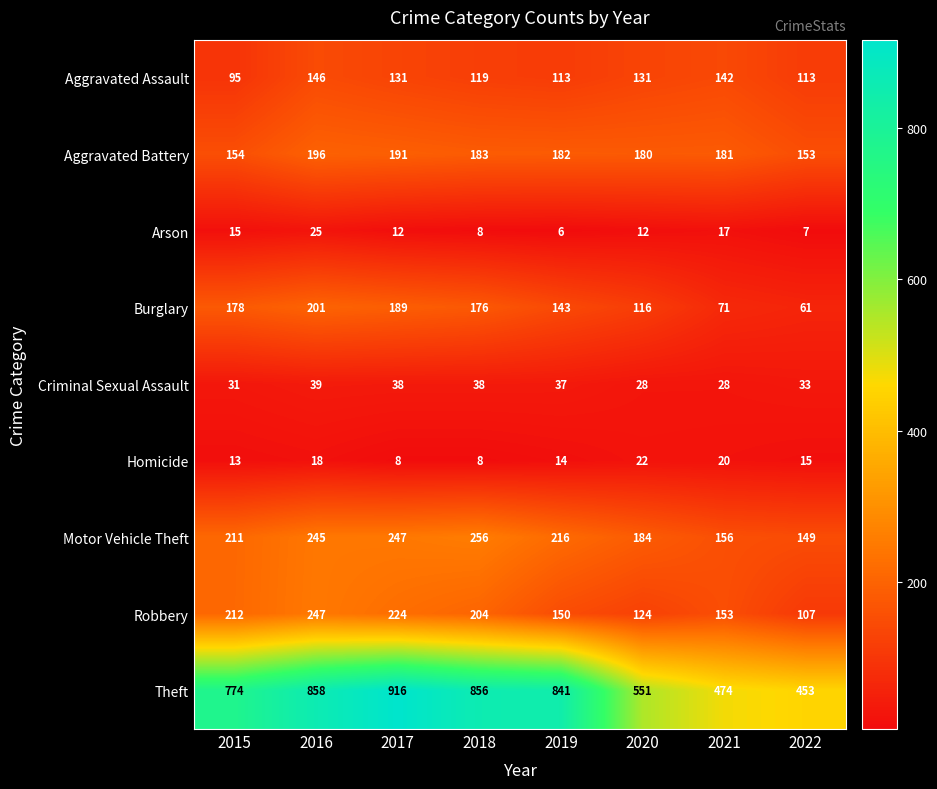

Where is Homicide nearest to the value 15?

2022